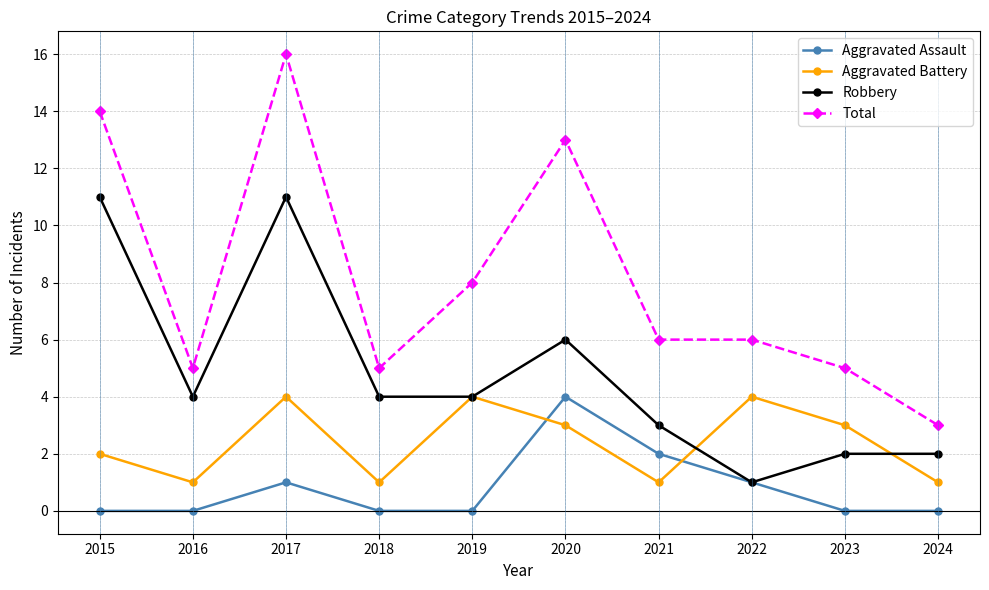

What is the greatest value displayed?

16